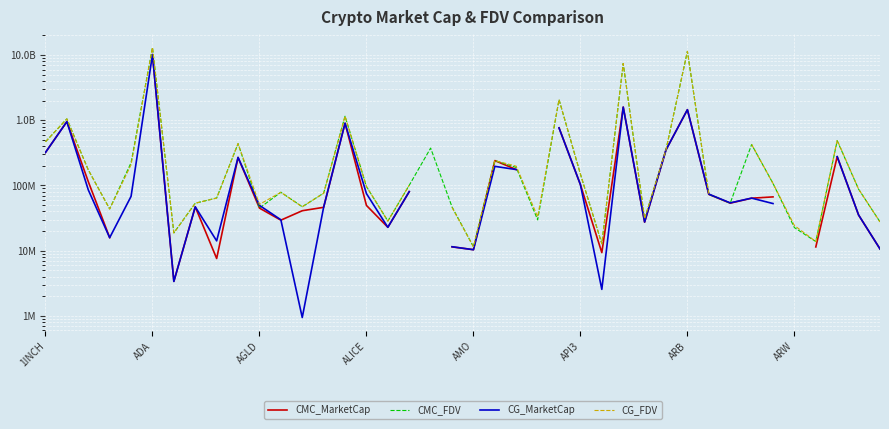

Is the value of CG_FDV at 28 greater than the value of CMC_FDV at 16?

Yes